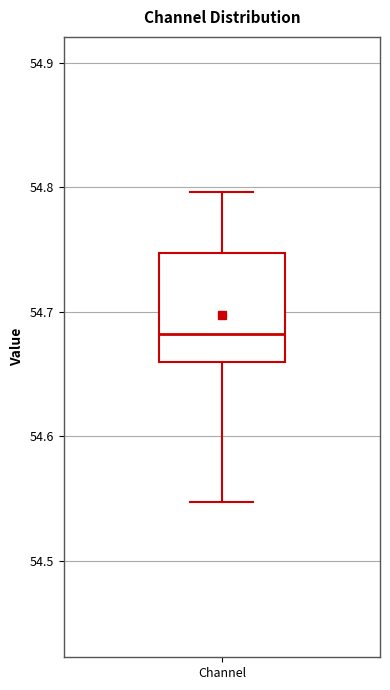

Transcribe this box plot: give where the median line is, the range the box spans, and where the two whiskers end, as read against the y-axis. The values are not printed on the chart, so give them approximately, as read against the axis.

median 54.68, box 54.66 to 54.75, whiskers 54.55 to 54.80